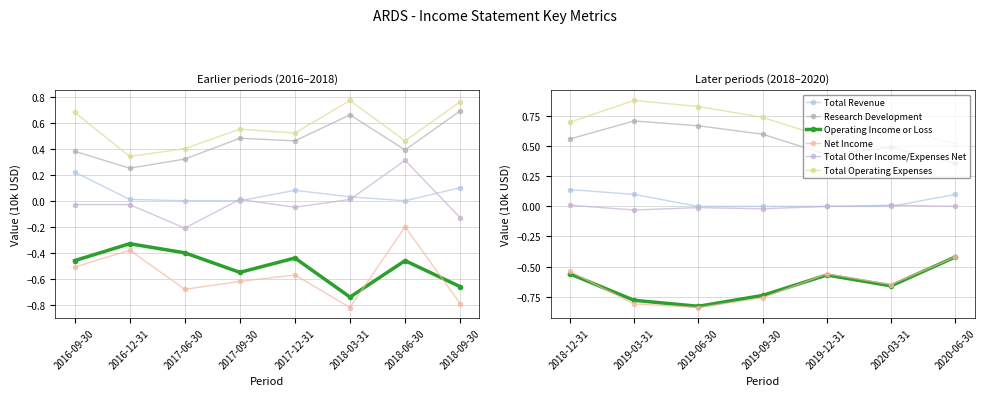

What is the sum of the Net Income values at 2019-12-31 and 2018-12-31?

-1.1